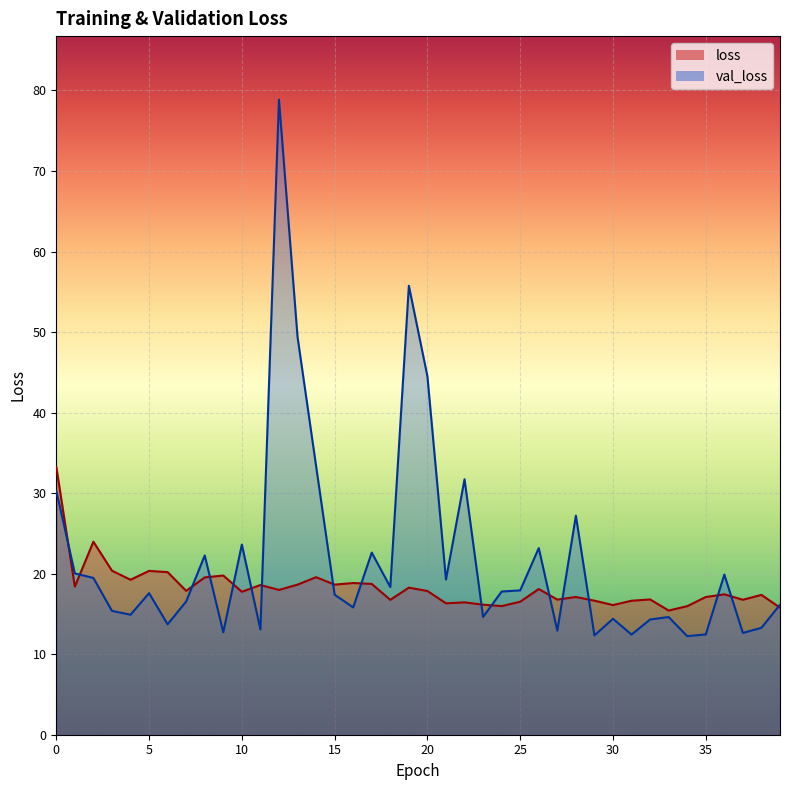

True or false: val_loss has more than 0 points higher than both neighbors.

True